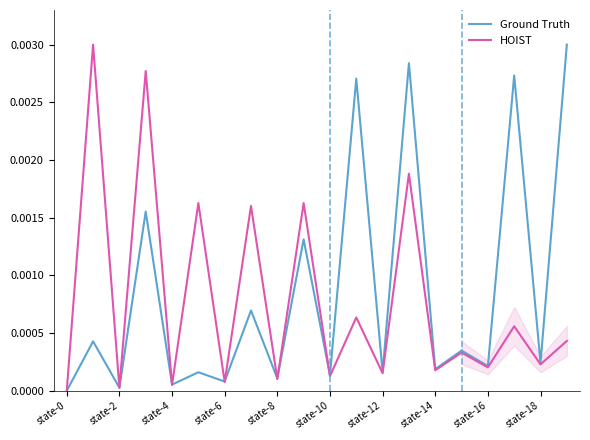

What position from the left is 13?

14